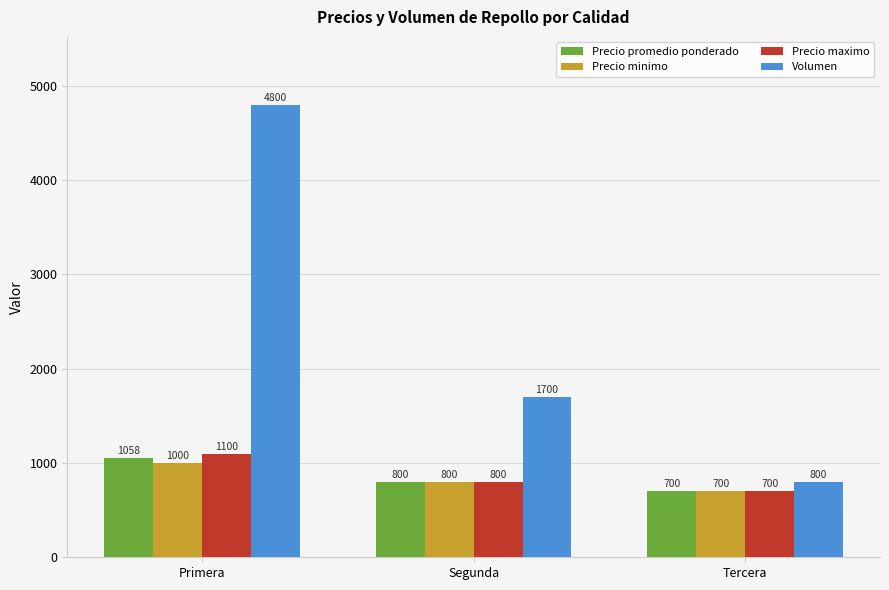

What are all the series names shown in the legend?

Precio promedio ponderado, Precio minimo, Precio maximo, Volumen